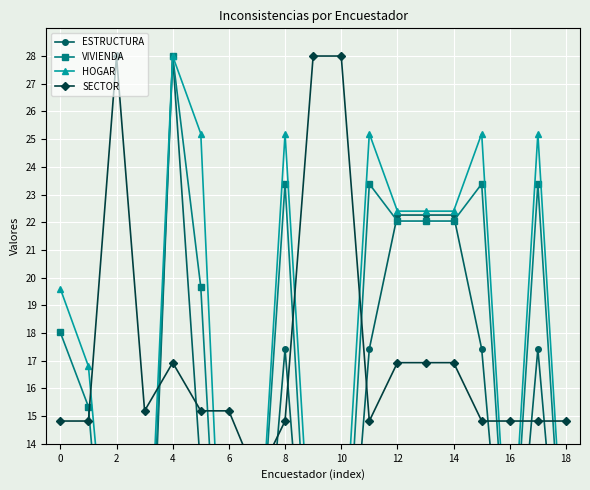

What is the lowest value of the VIVIENDA series?

1.2